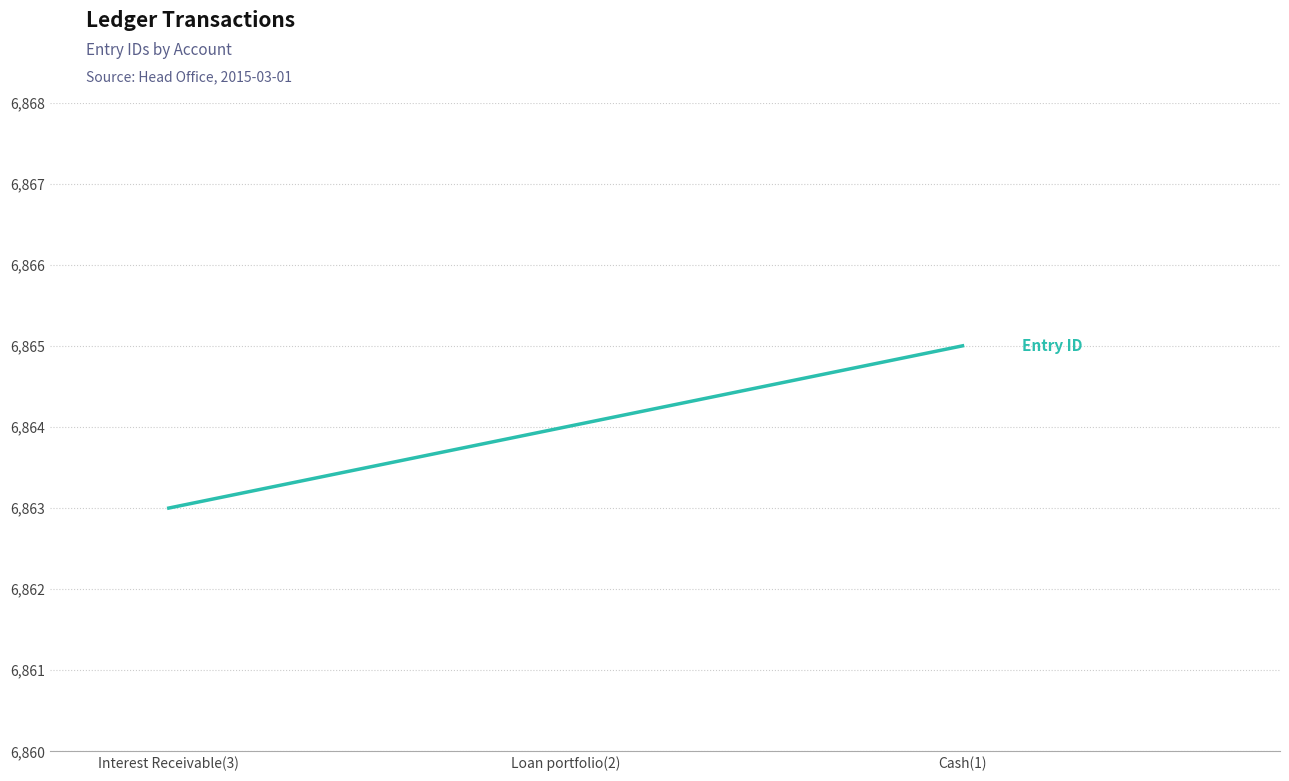

Does the chart display data point markers on the line(s)?

No